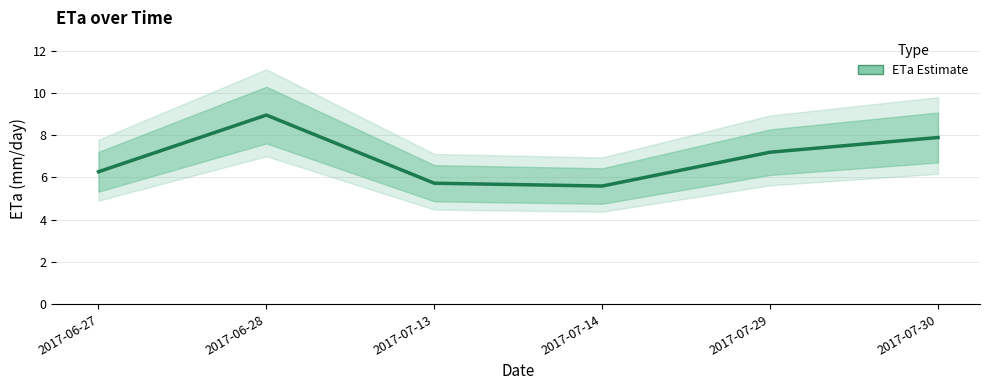

Rank the categories by value from lowest to highest.

2017-07-14, 2017-07-13, 2017-06-27, 2017-07-29, 2017-07-30, 2017-06-28